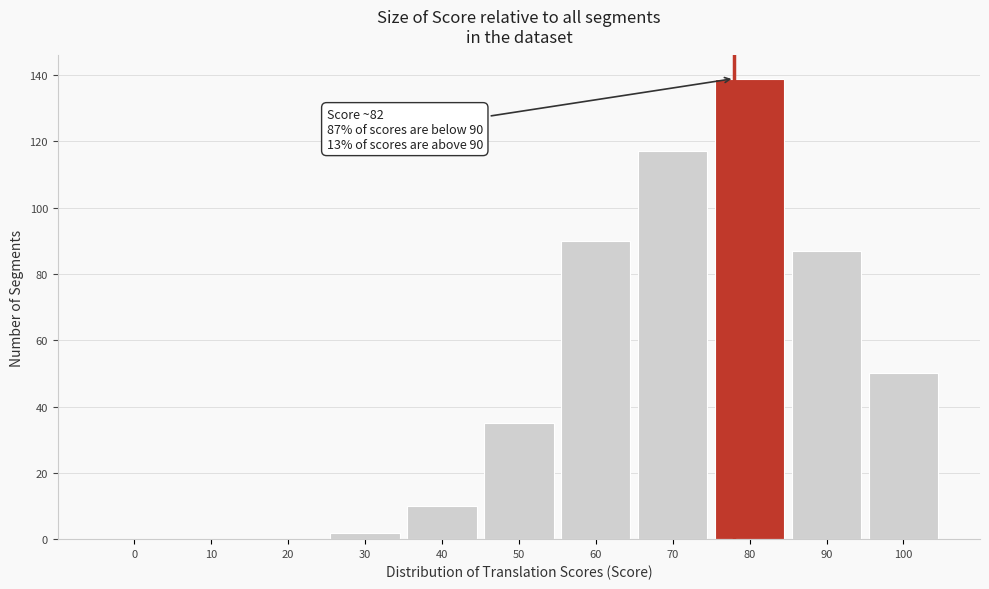

Reading left to right, transcribe all the data shown in this chart.

0=0	10=0	20=0	30=2	40=10	50=35	60=90	70=117	80=139	90=87	100=50